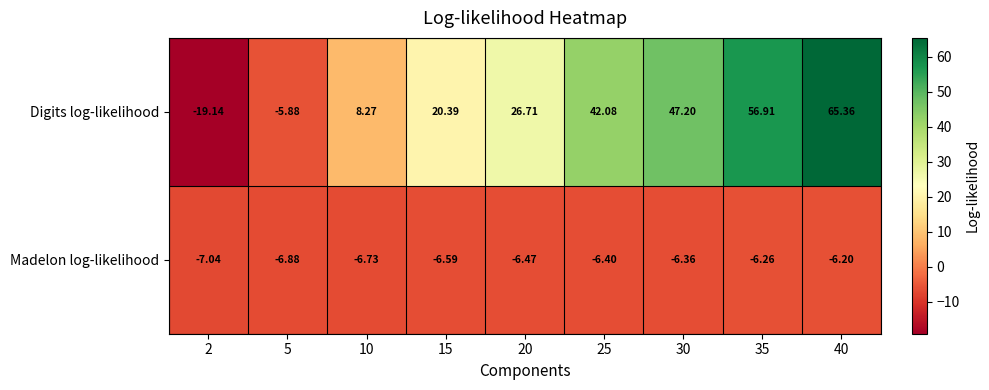

At 40, list the series in order from largest to smallest.

Digits log-likelihood, Madelon log-likelihood